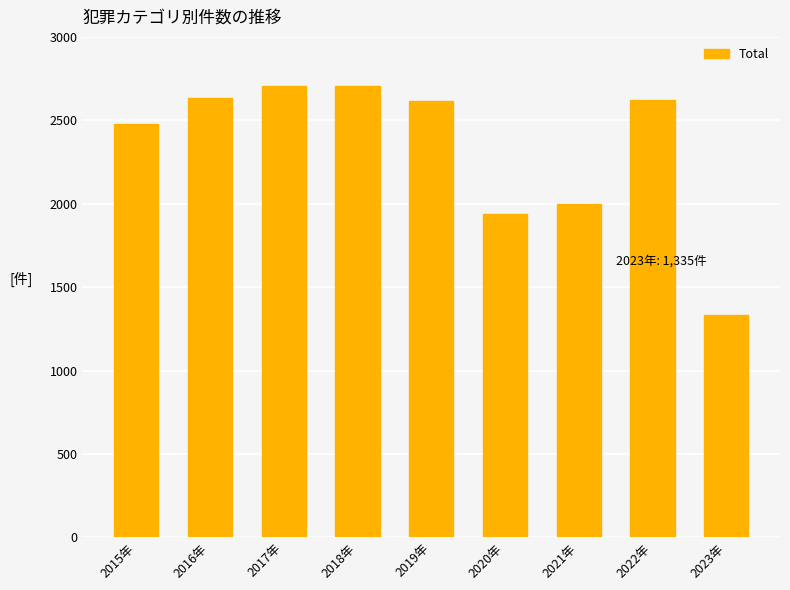

What is the smallest value displayed?

1335